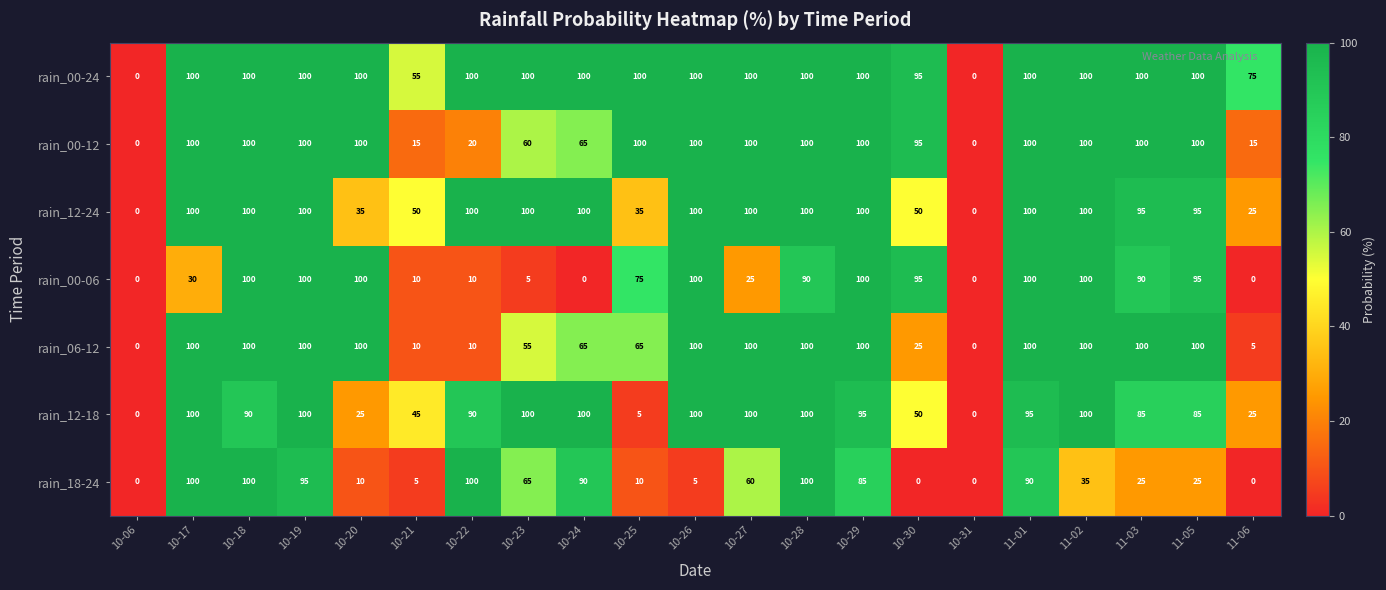

How many distinct data groups are displayed?

7